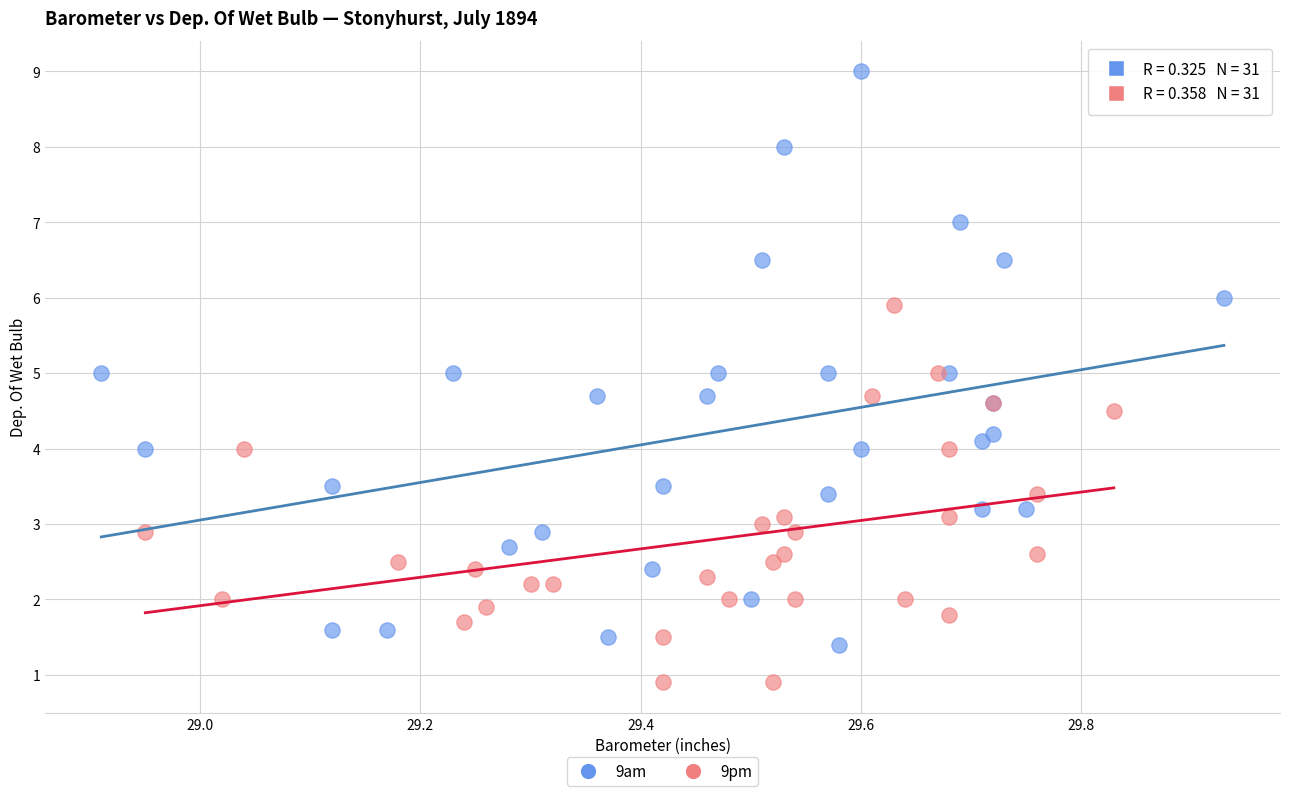

Which series contains the lowest Y value?

9pm